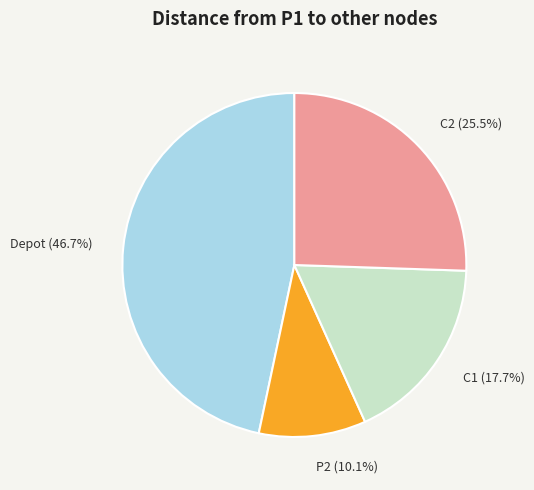

Is P2 (10.1%) the majority of the pie?

No